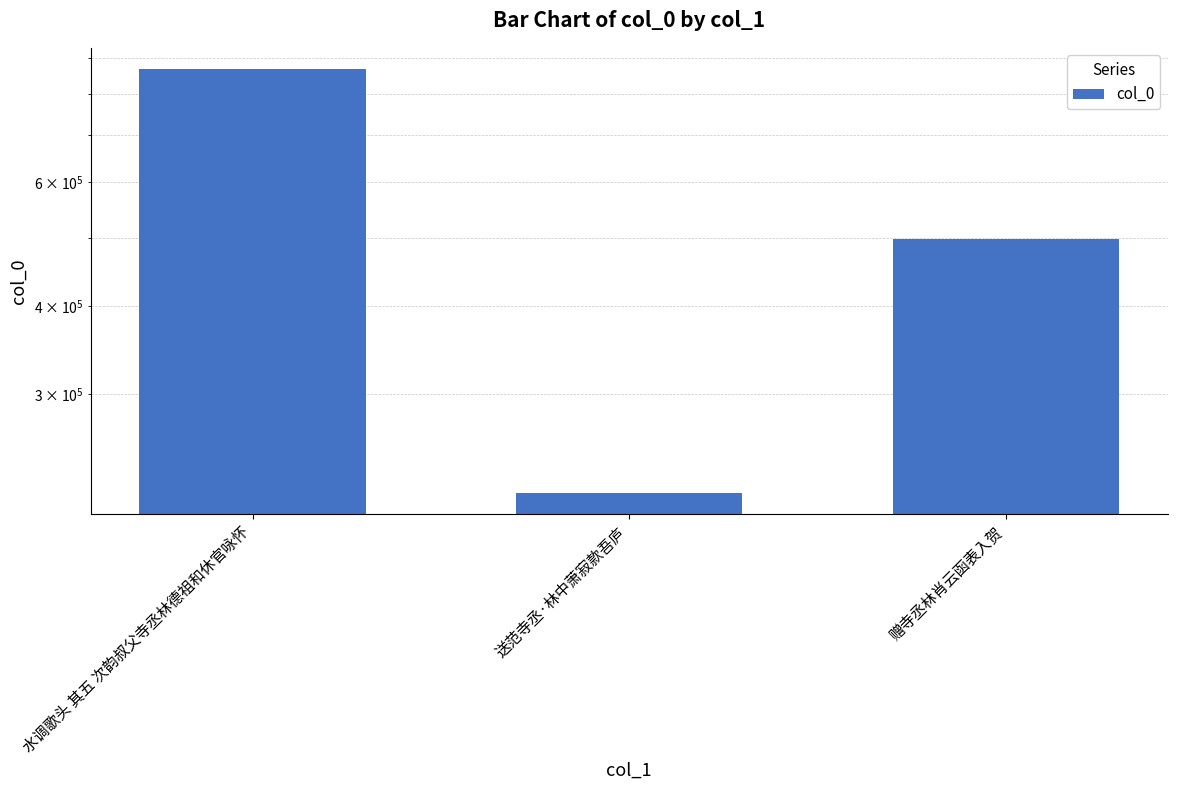

What is the difference between the maximum and second lowest values?

370007